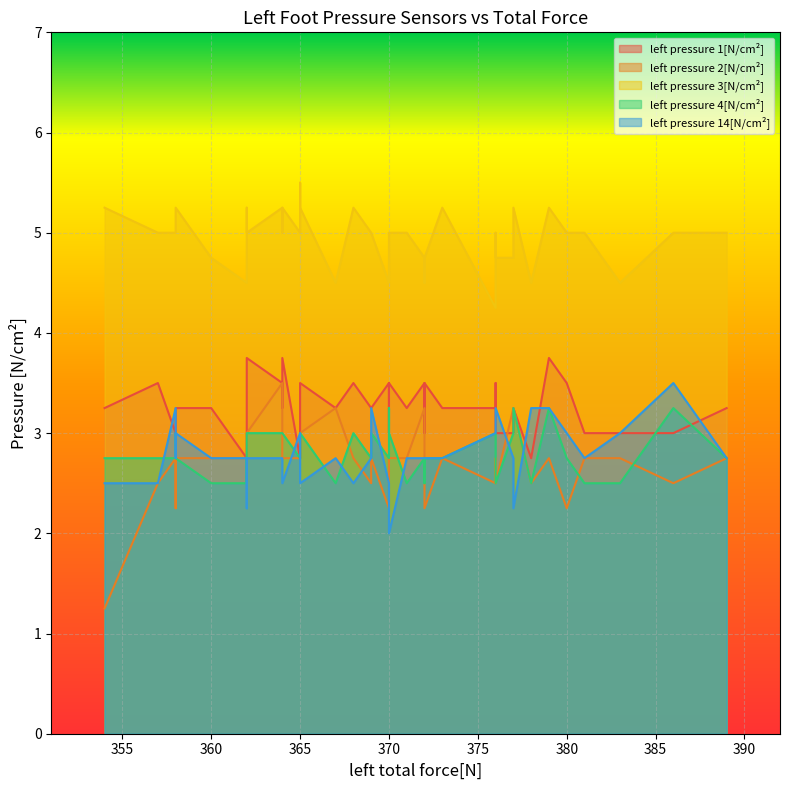

What is the sum of all left pressure 2[N/cm²] values?

108.0